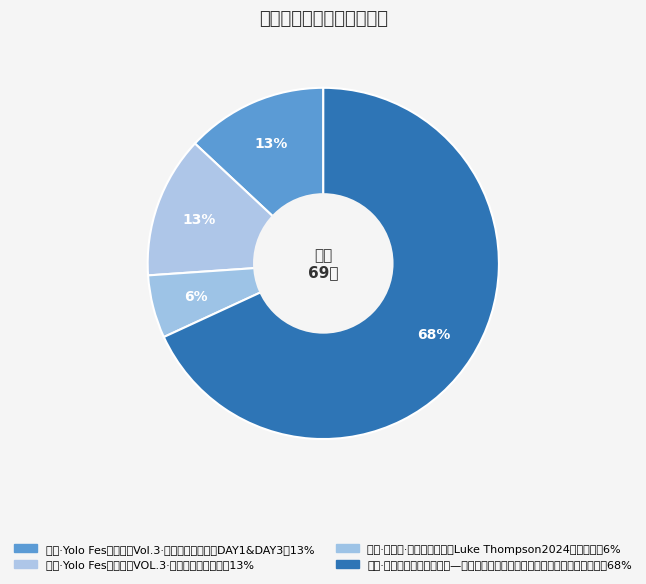

How many slices are in this pie chart?

4